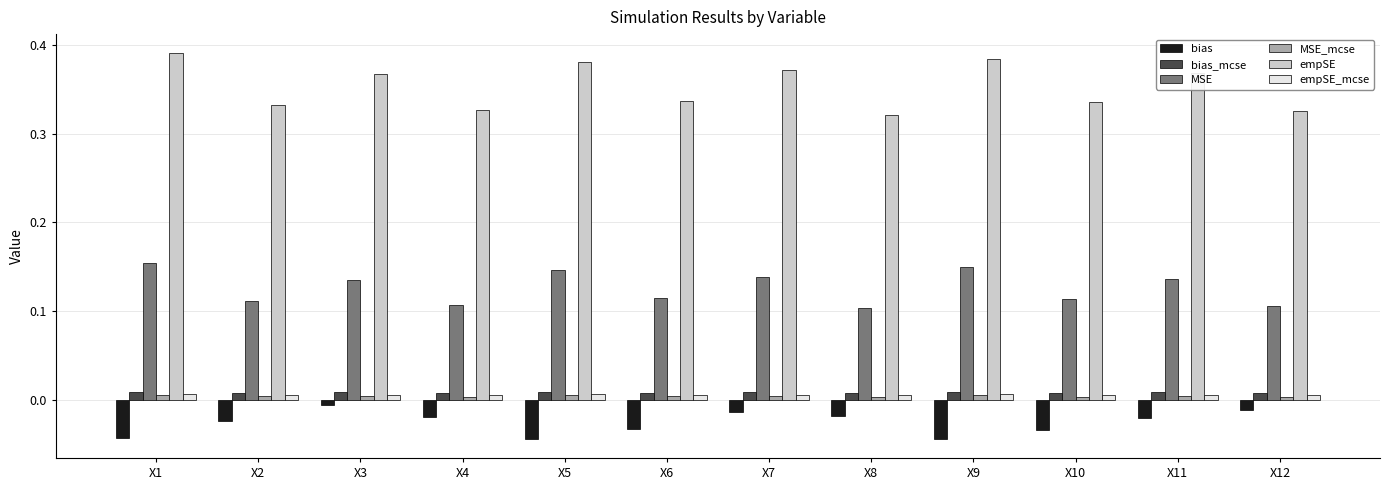

Which series has the largest total across all categories?

empSE